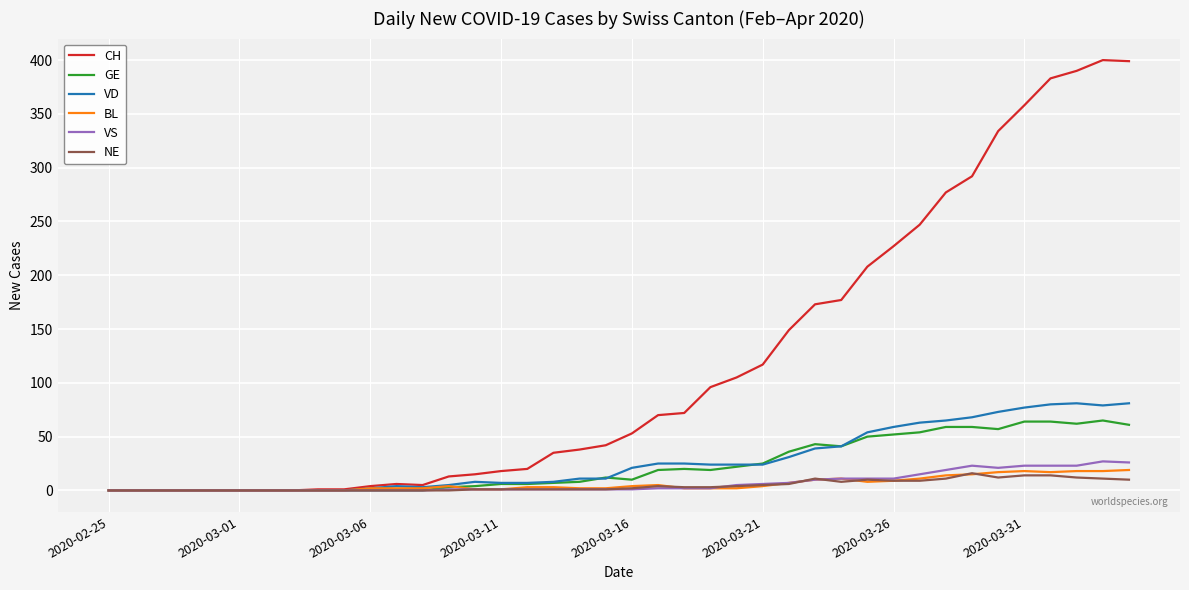

What is the maximum value shown in the chart?

400